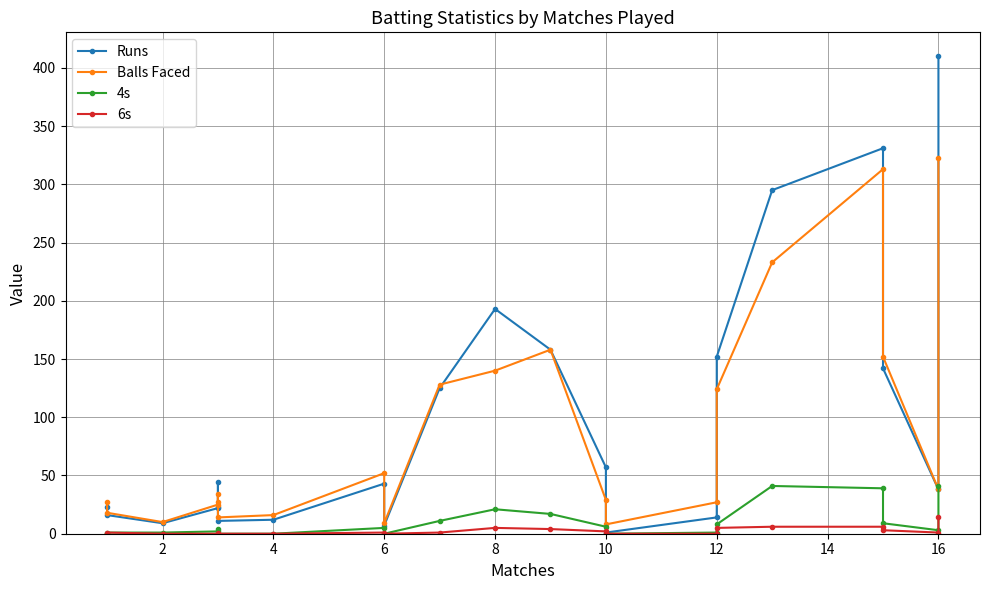

How many lines are shown in the chart?

4